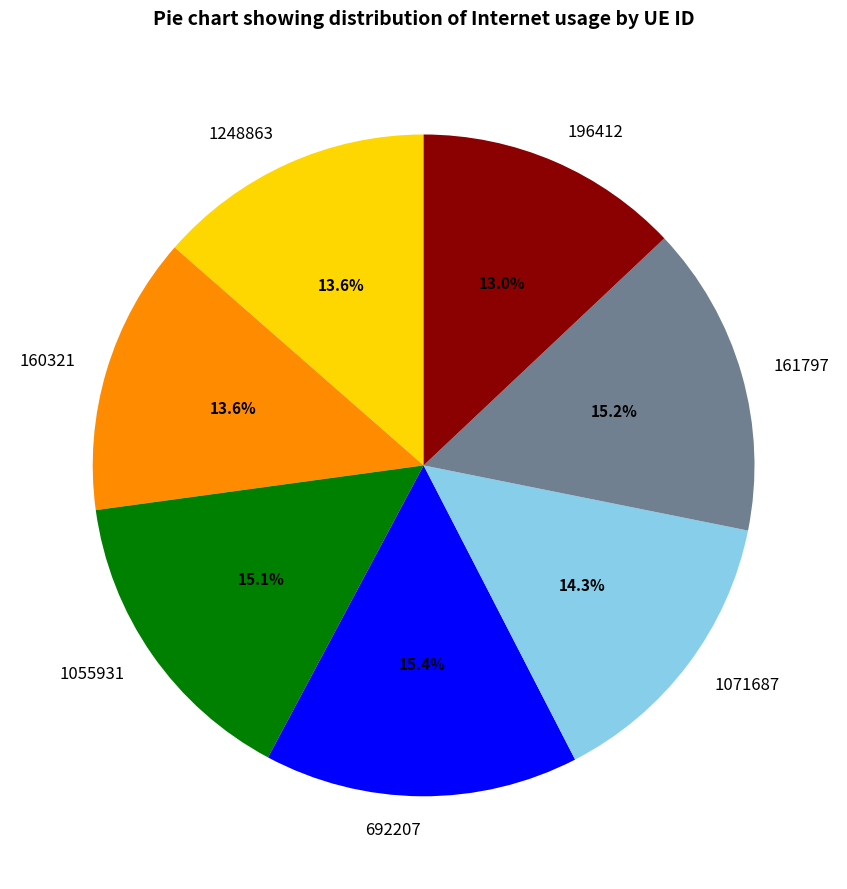

To the nearest percent, what is the combined percentage of 1055931 and 692207?

30%